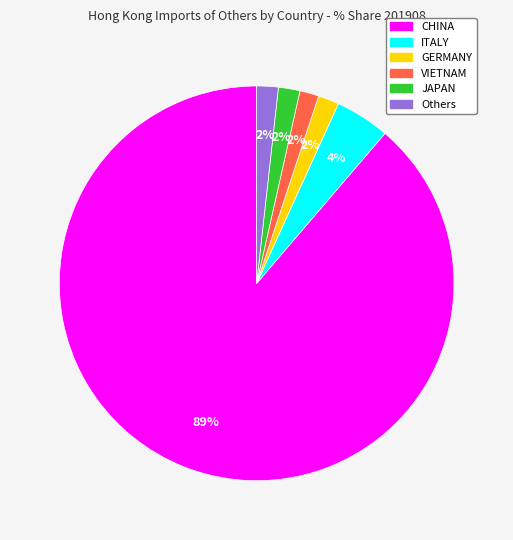

True or false: ITALY accounts for 4% of the total.

True